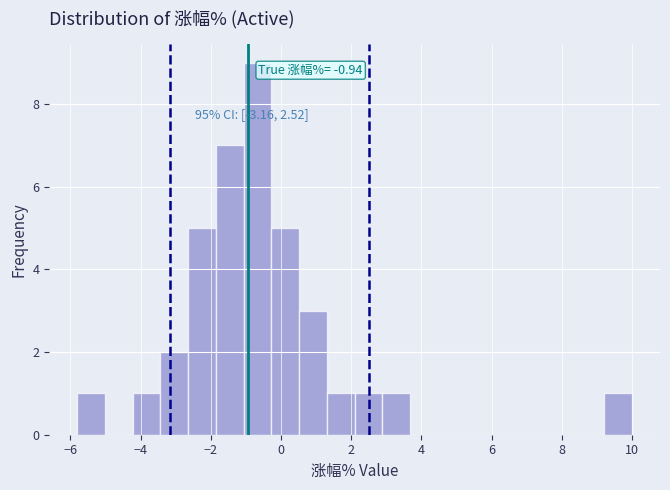

Around what value on the x-axis is the tallest bar? Give the approximate position of its centre, as read against the axis.

-0.6